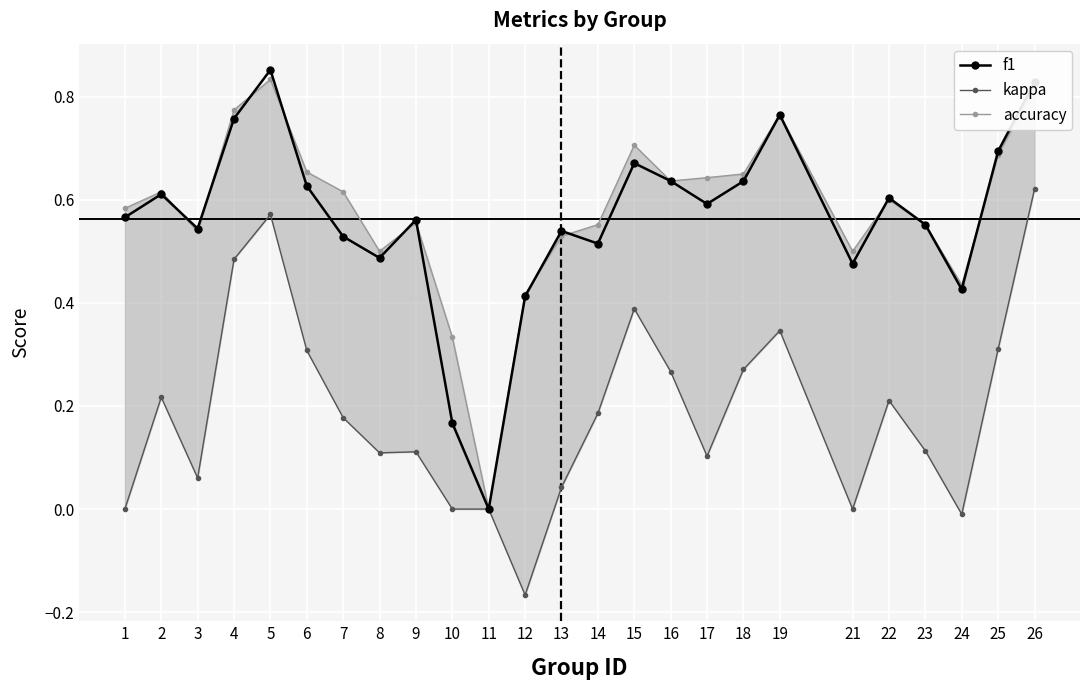

What are all the series names shown in the legend?

f1, kappa, accuracy